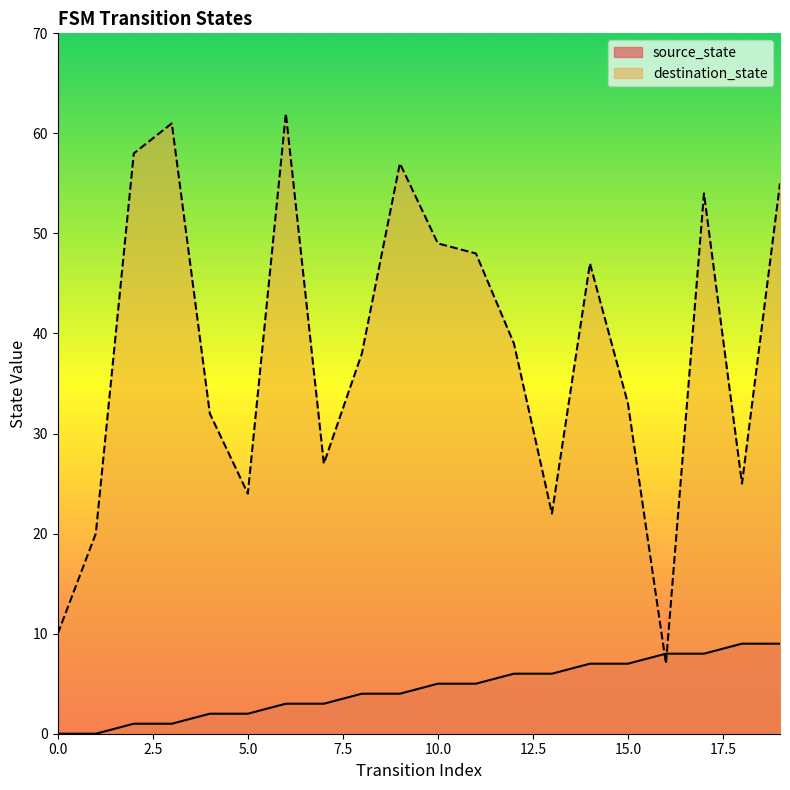

What is the average value of the source_state series?

4